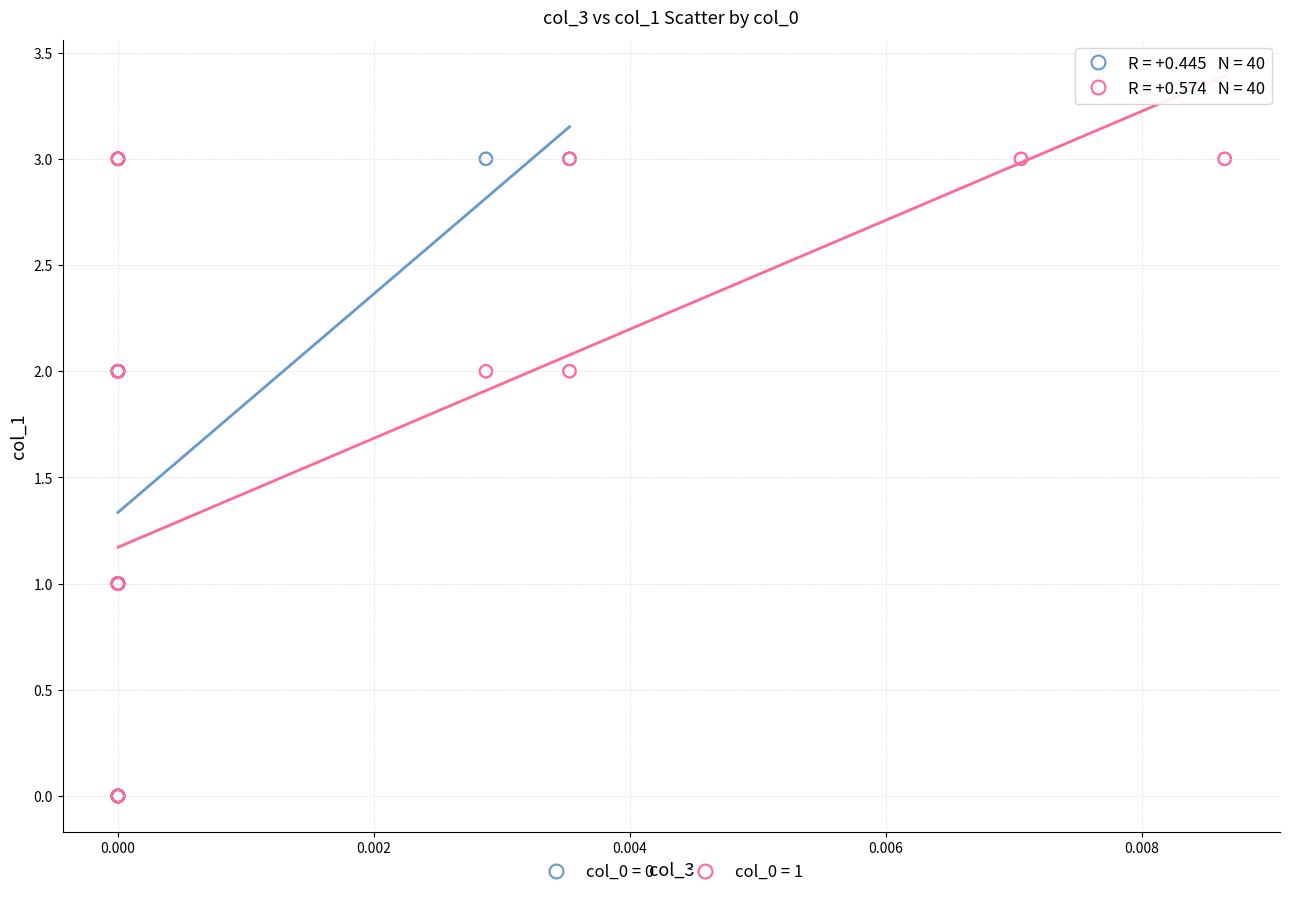

What are all the series names shown in the legend?

col_0 = 0, col_0 = 1